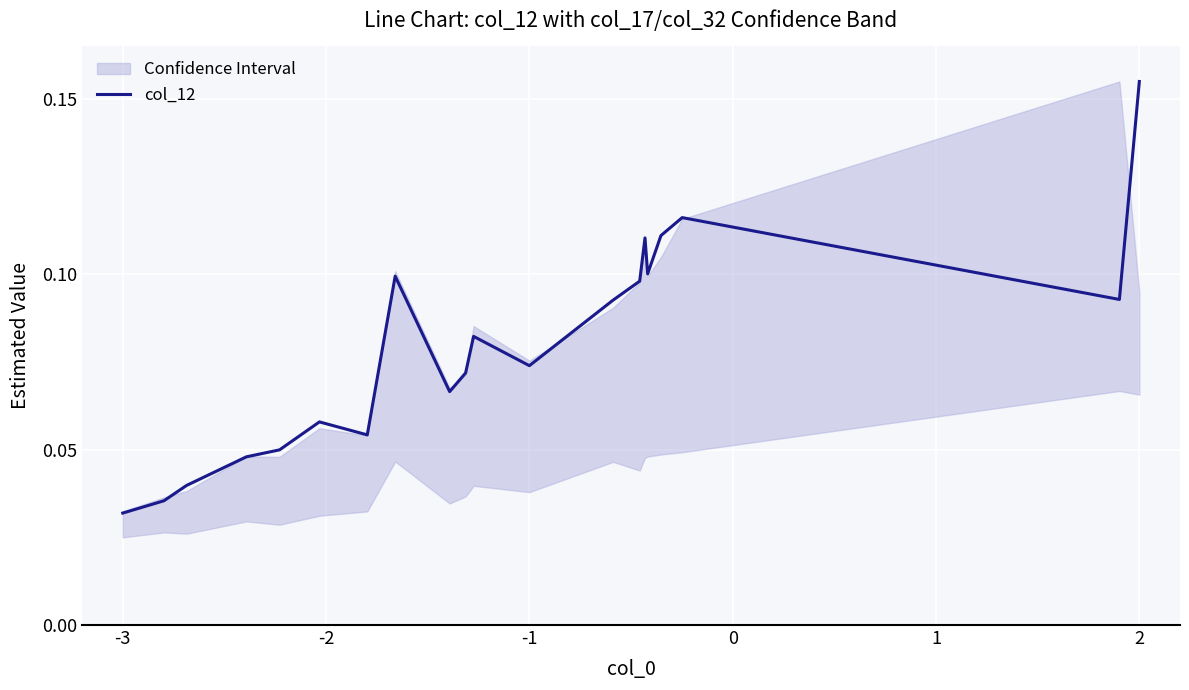

How many values are between 0 and 1?

20